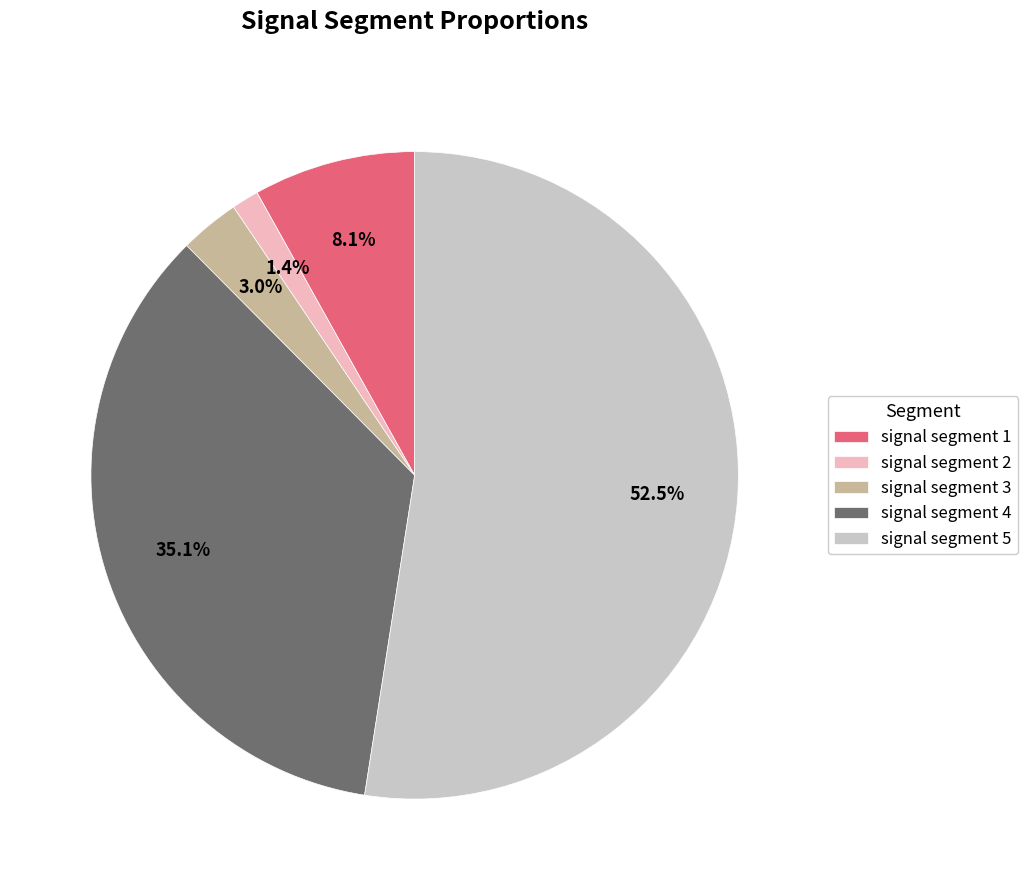

Which slice is the smallest?

signal segment 2